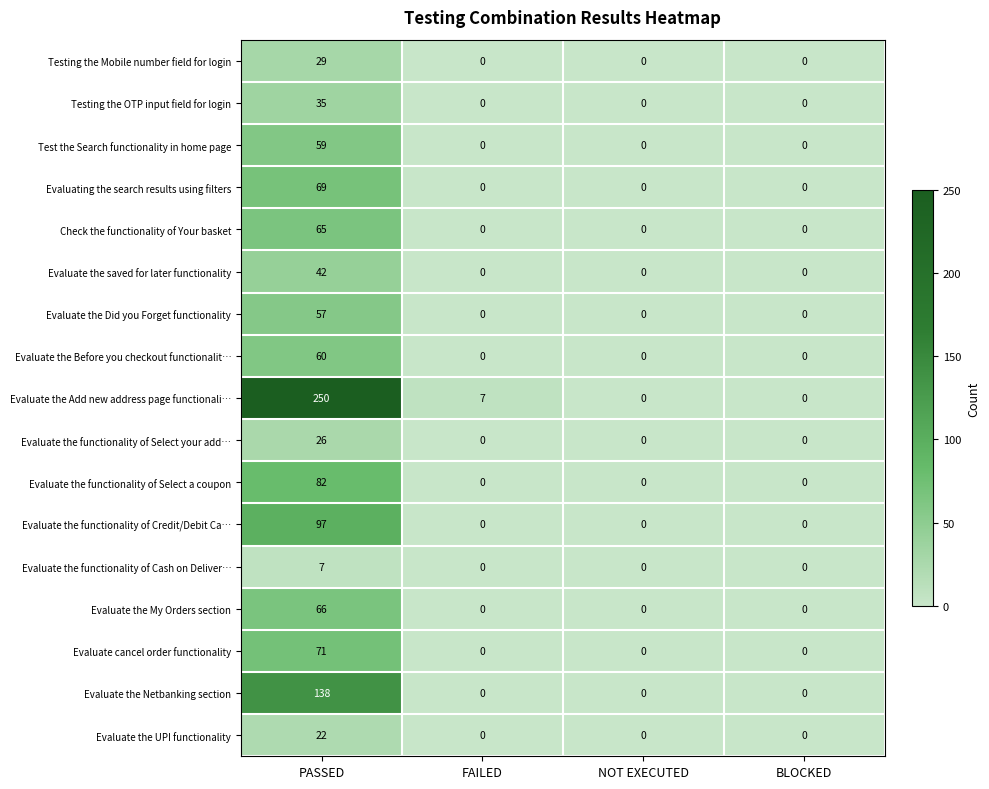

Is it true that Evaluate the functionality of Select a coupon equals 0 at FAILED?

True